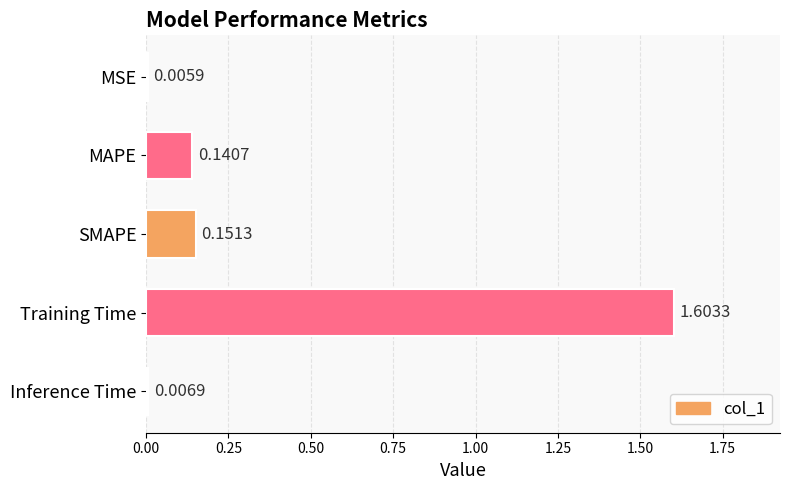

Where is the data nearest to the value 0?

MSE